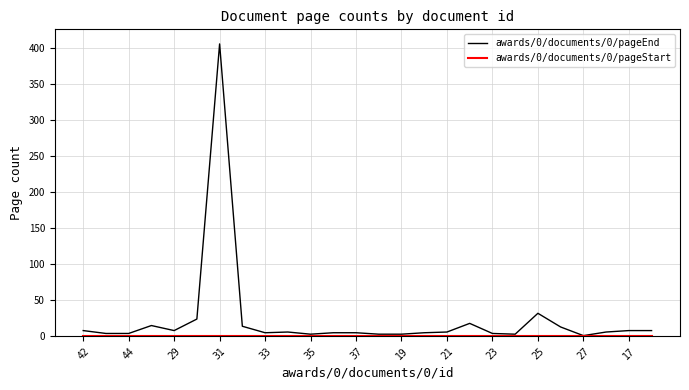

Which series has the widest spread of values?

awards/0/documents/0/pageEnd